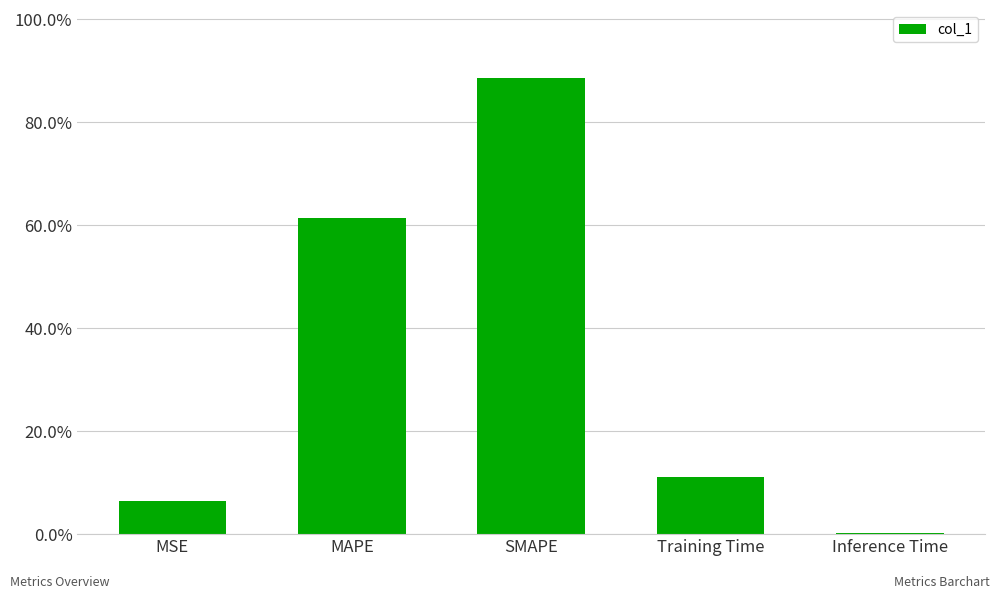

What value does the data have at MAPE?

0.6